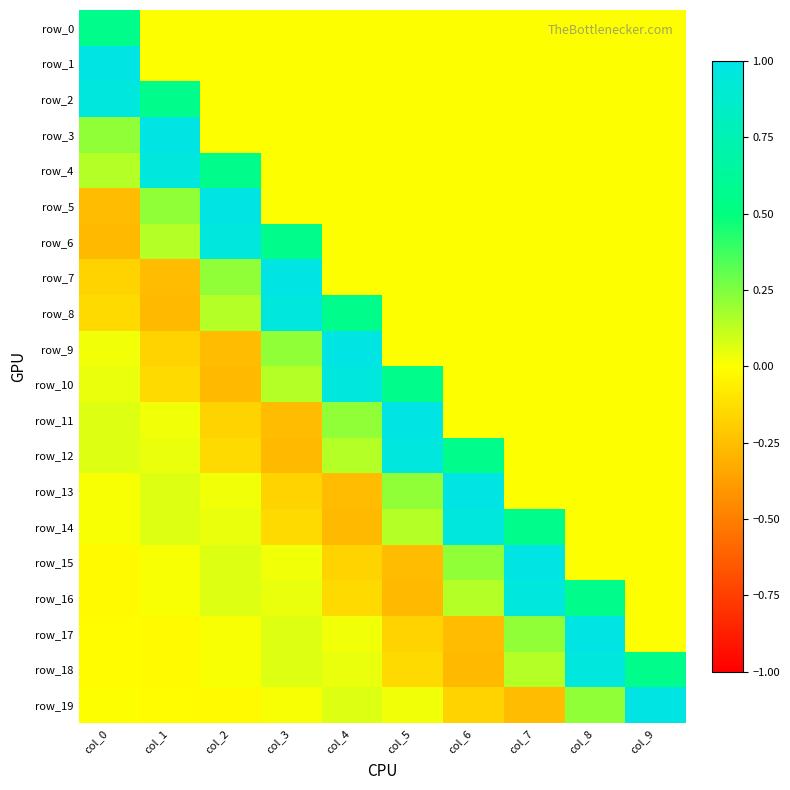

Between col_3 and col_9, which series saw the biggest shift?

row_7